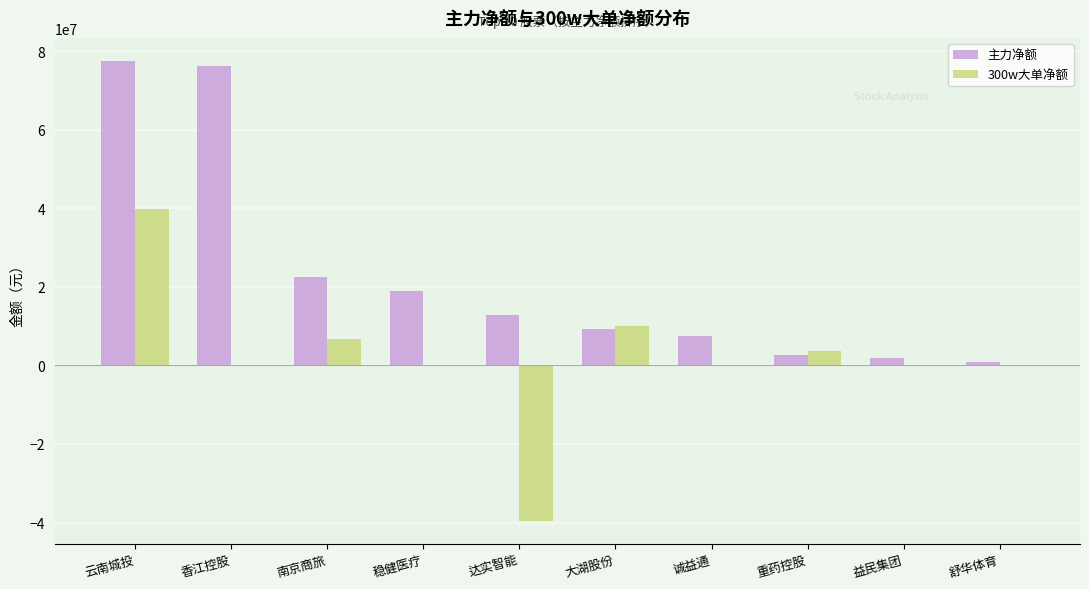

What is the sum of all 主力净额 values?

229649612